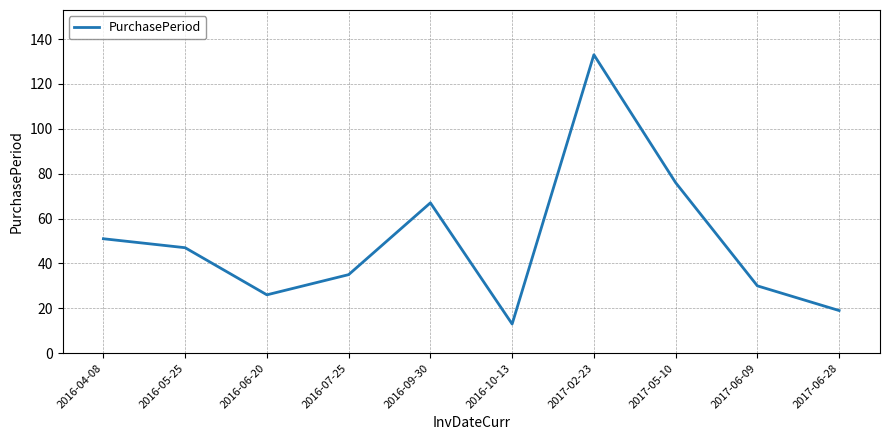

Is this an area chart (filled region under the line)?

No